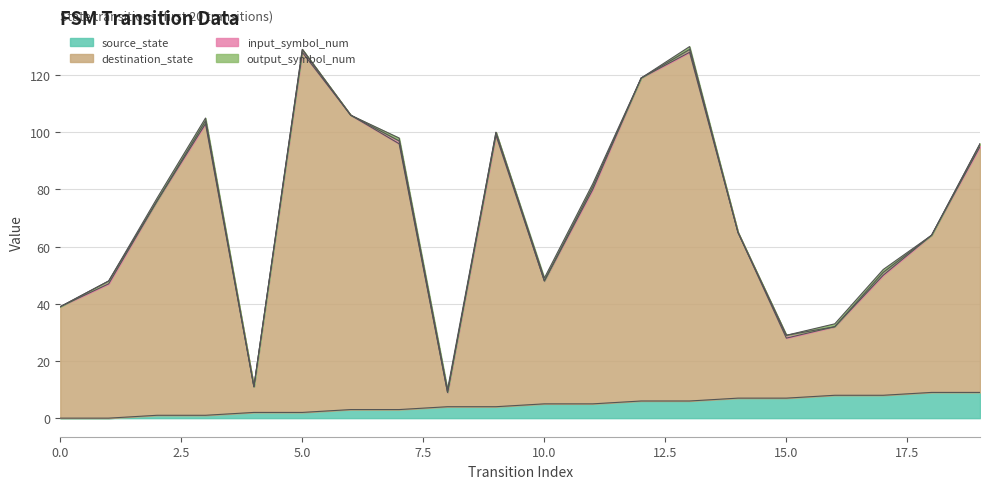

How many lines are shown in the chart?

4